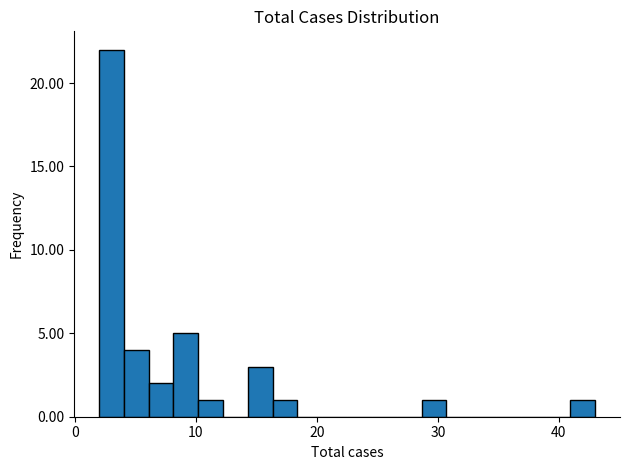

Around what value on the x-axis is the tallest bar? Give the approximate position of its centre, as read against the axis.

3